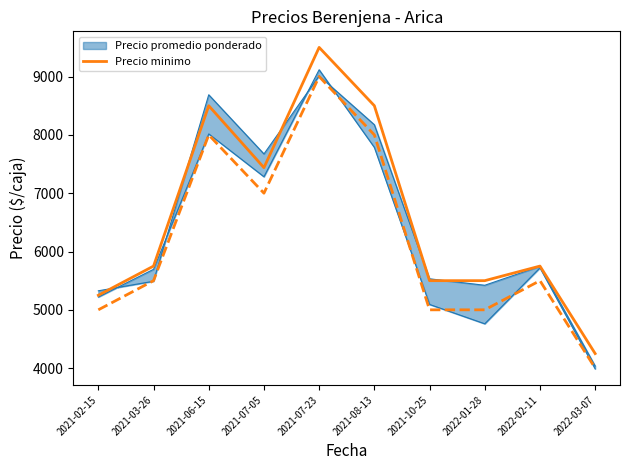

At which category does the chart reach its peak across all series?

2021-07-23